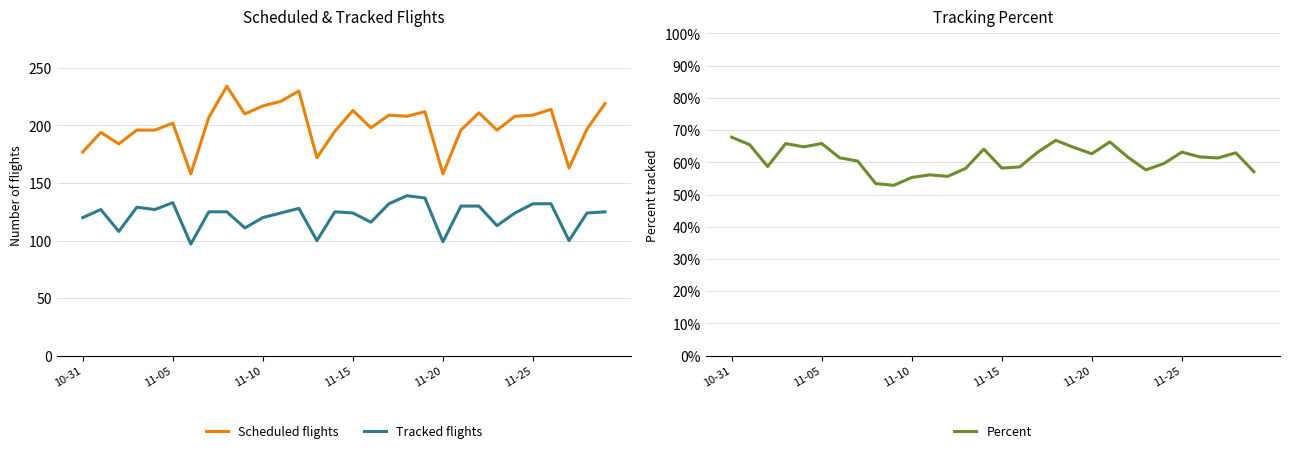

List the series in order of their overall mean, lowest first.

Percent, Tracked flights, Scheduled flights